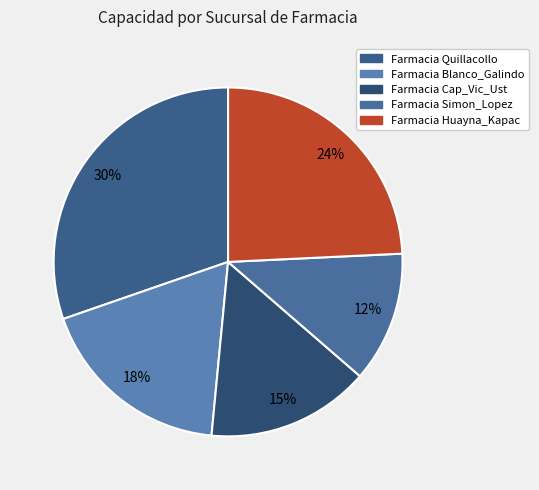

To the nearest percent, what is the combined percentage of Farmacia Blanco_Galindo and Farmacia Huayna_Kapac?

42%